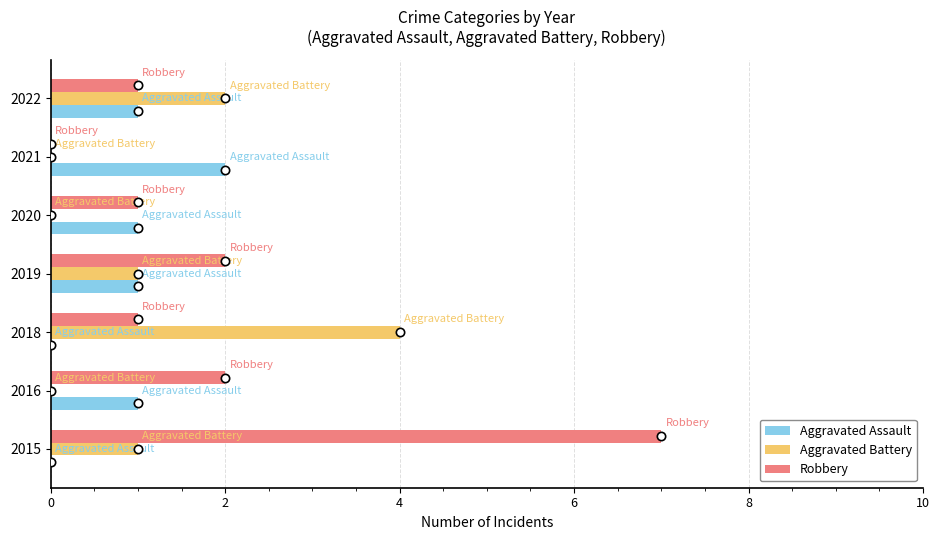

Which label corresponds to the largest value in the chart?

2015